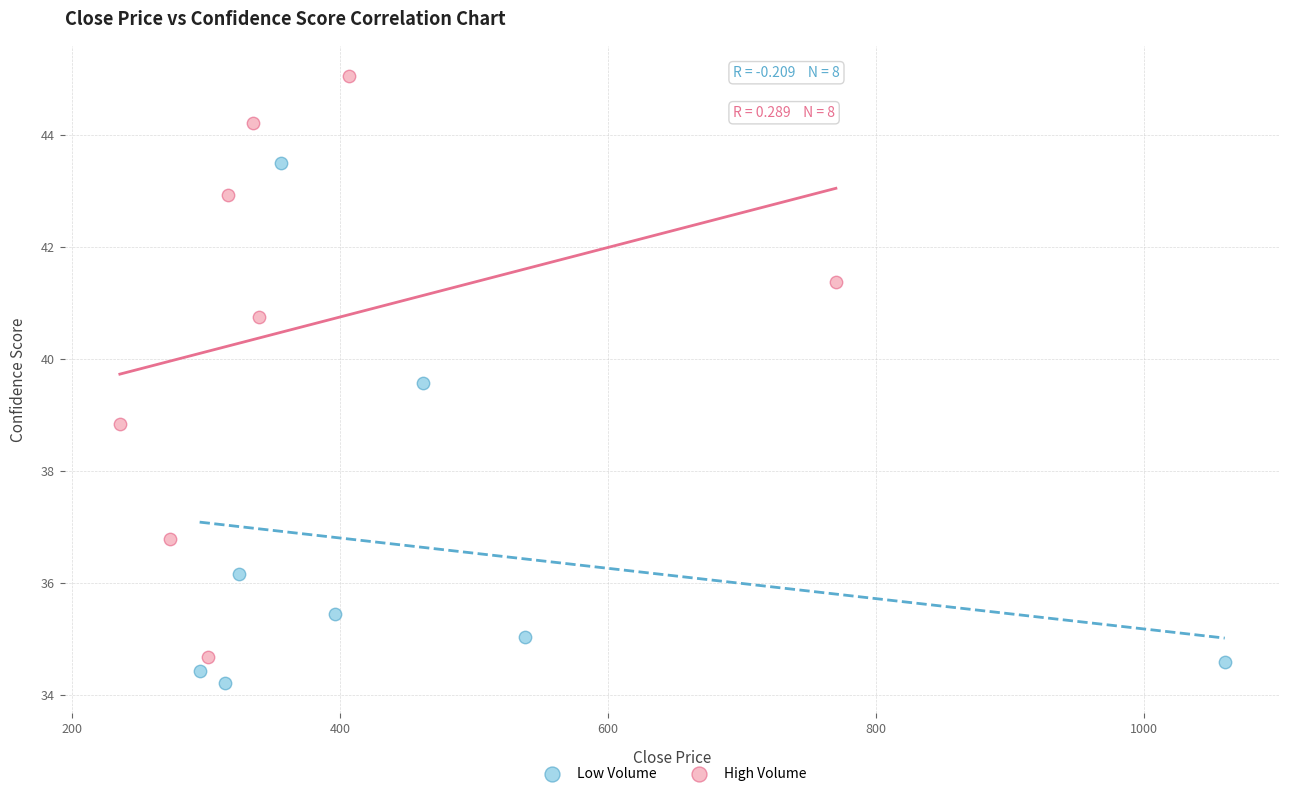

What are all the series names shown in the legend?

Low Volume, High Volume